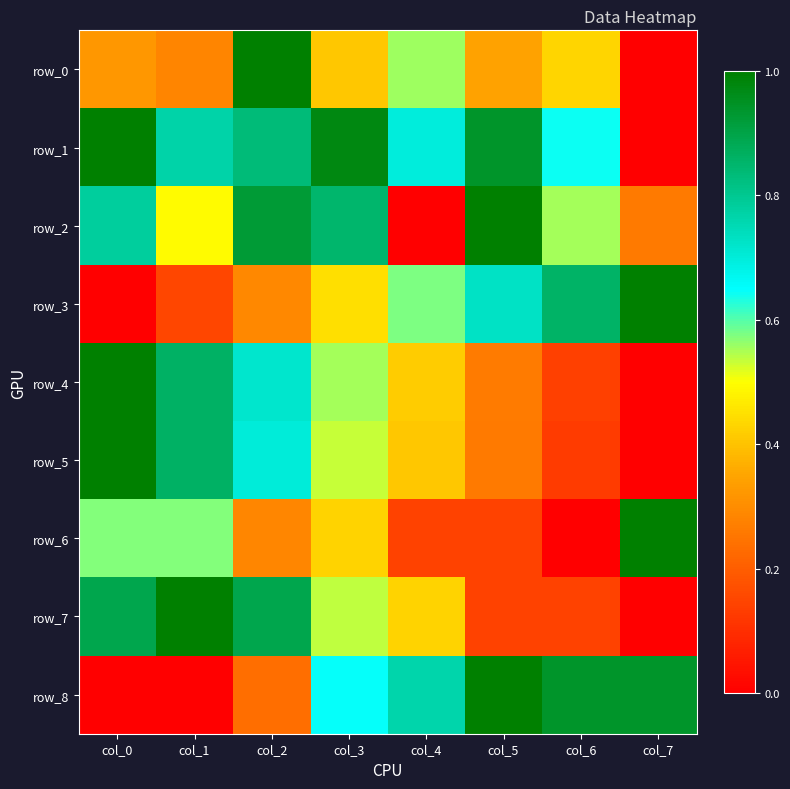

What is the approximate value of row_5 at col_1?

0.9